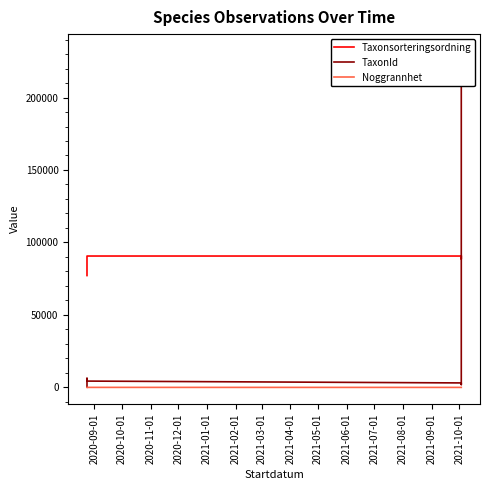

List the series in order of their peak value, lowest first.

Noggrannhet, Taxonsorteringsordning, TaxonId